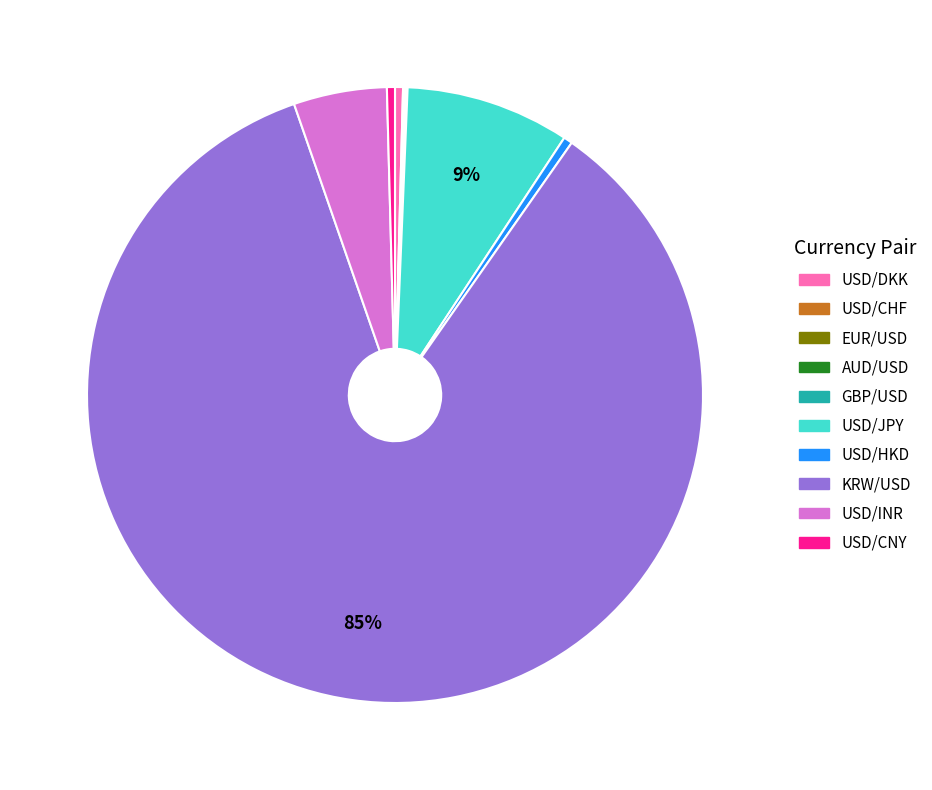

Is there any slice that represents more than half of the pie?

Yes